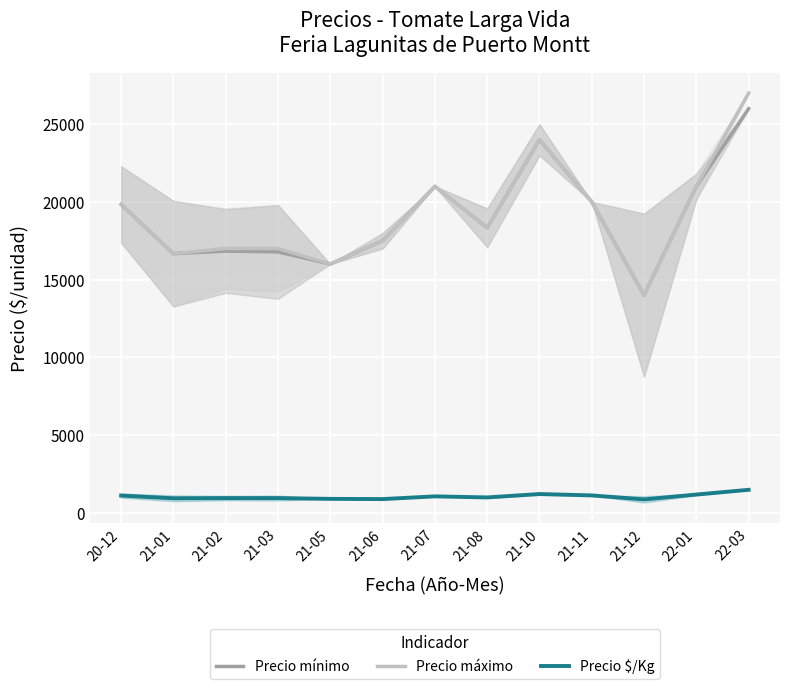

Which category has the lowest value in the Precio máximo series?

21-12